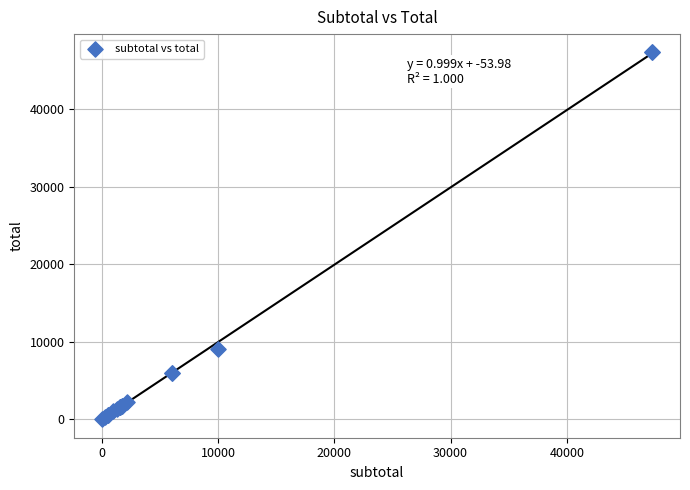

What Y value in the scatter plot is closest to 23685?

9000.0